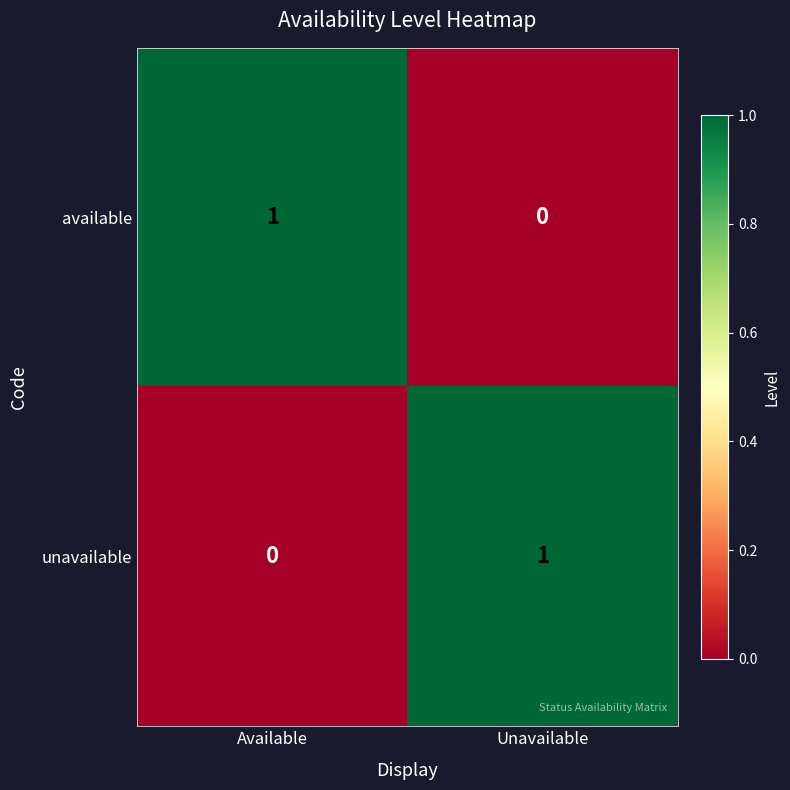

Which category has the lowest value in the available series?

Unavailable